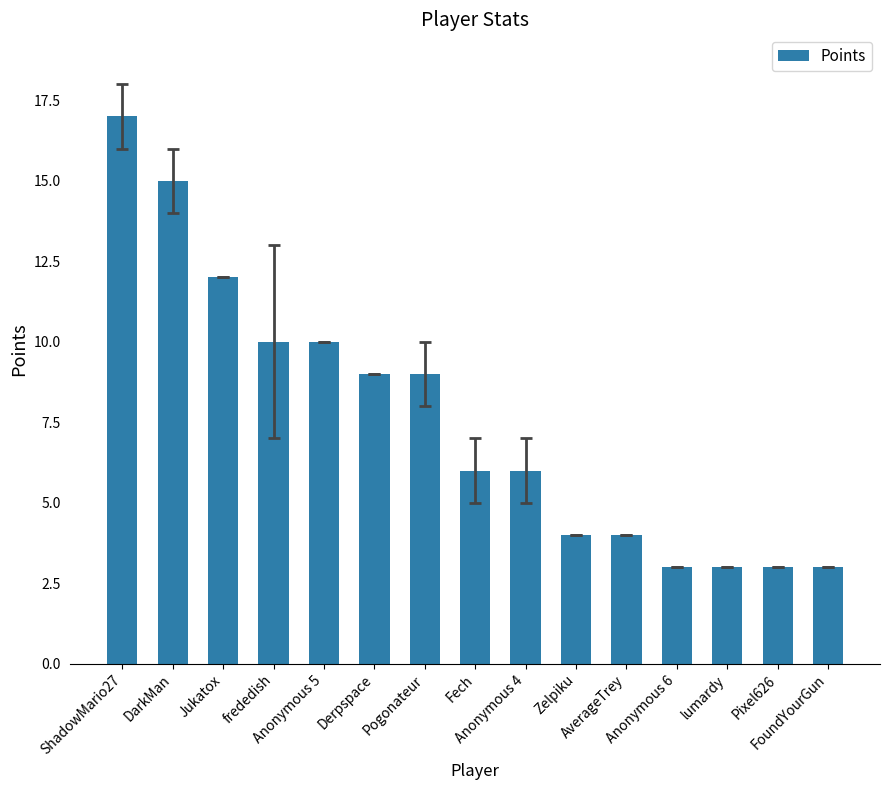

Which label corresponds to the largest value in the chart?

ShadowMario27